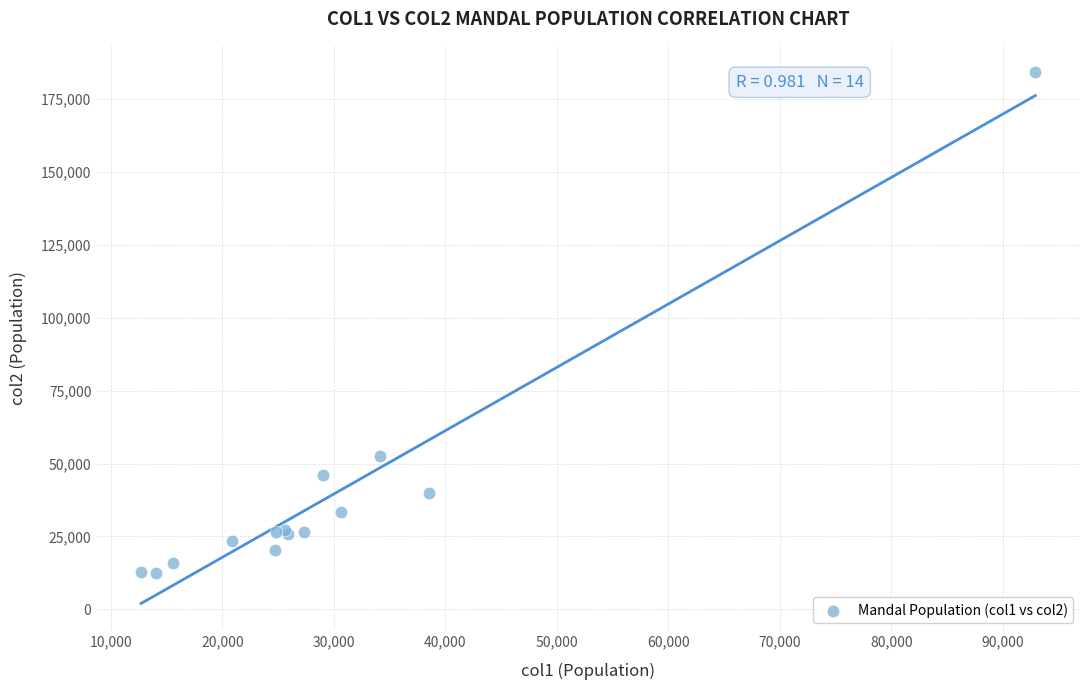

What Y value in the scatter plot is closest to 98199?

52546